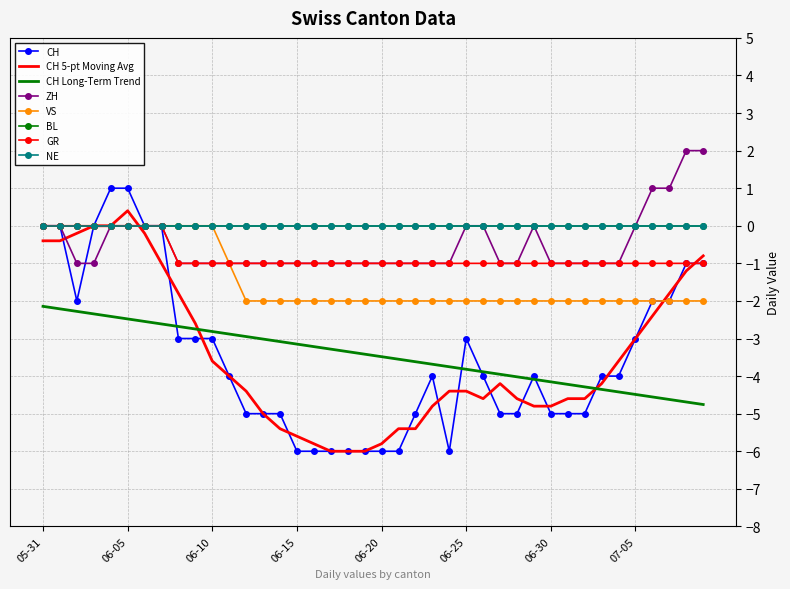

How many data points does each series have?

40